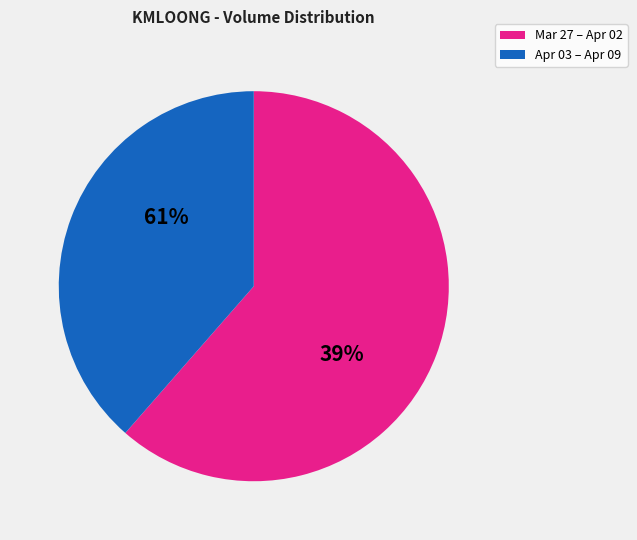

True or false: 2020-03-30 accounts for 1% of the total.

False